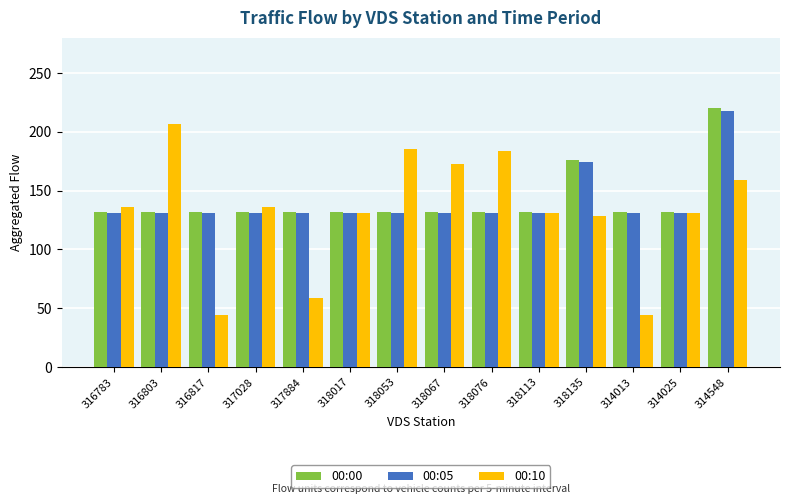

At how many categories does at least one series exceed 149?

6